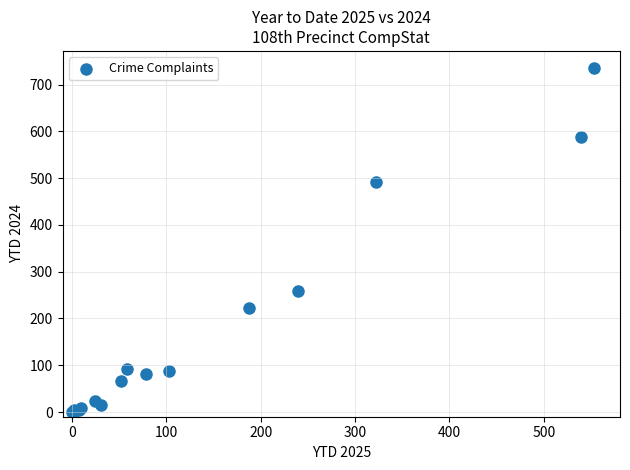

What Y value in the scatter plot is closest to 367?

258